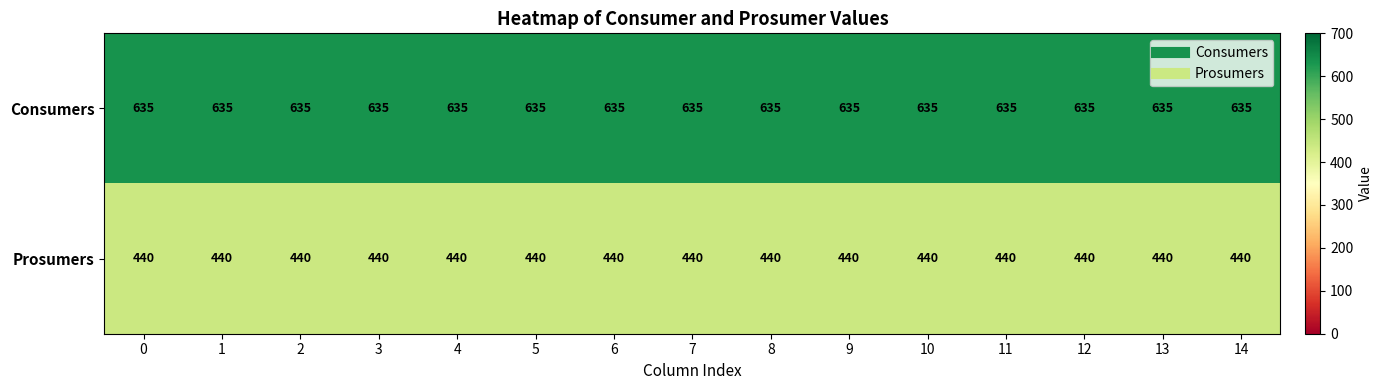

What value does the Consumers series have at 4?

635